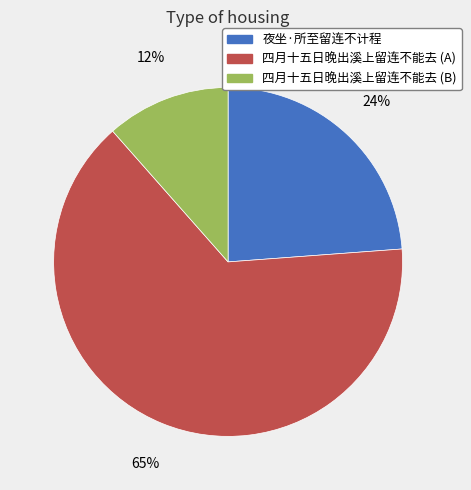

To the nearest percent, what is the average slice percentage?

33%